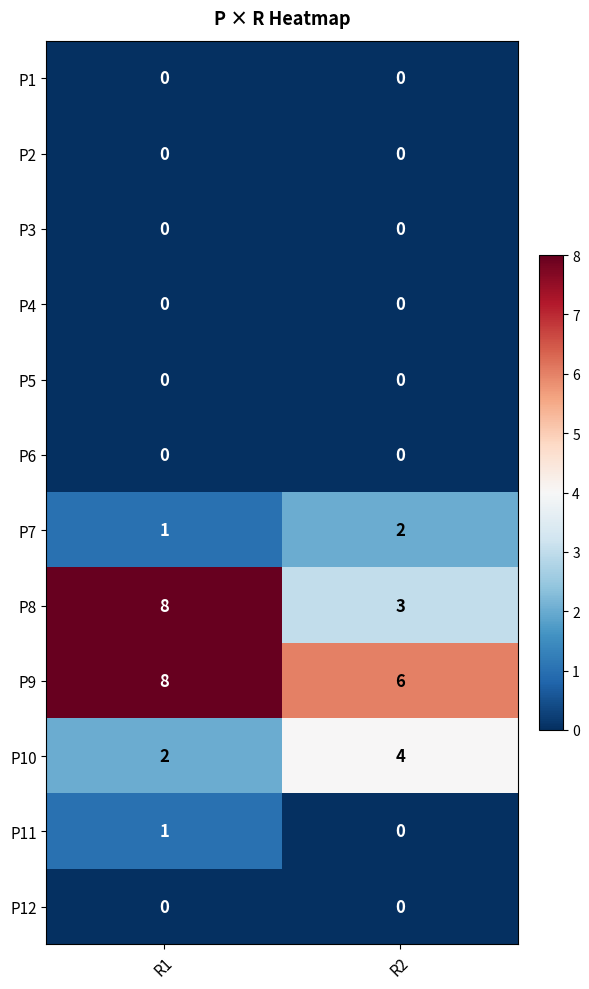

Is it true that P2 equals 0 at R2?

True